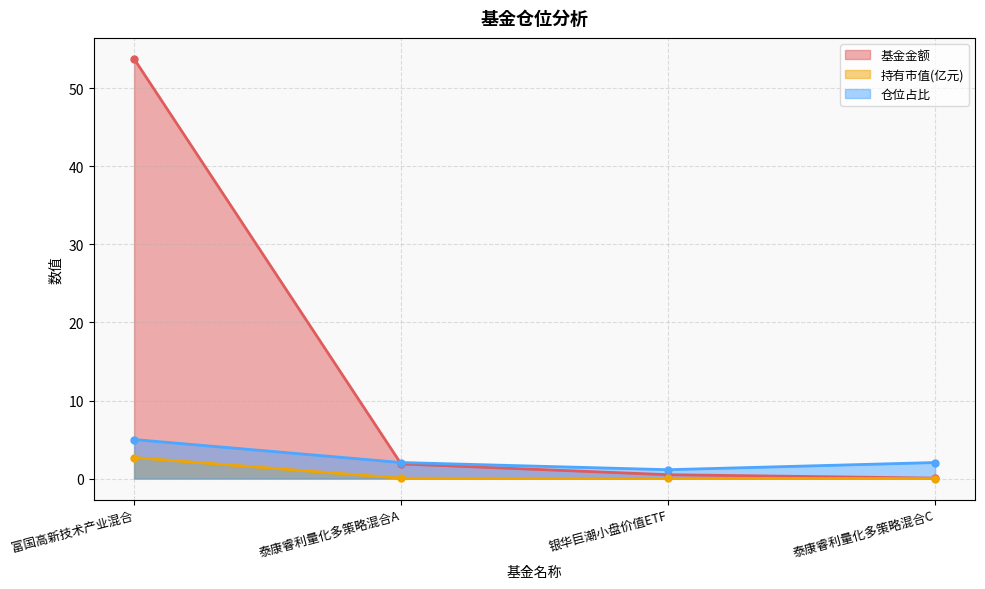

What position from the left is 泰康睿利量化多策略混合A?

2